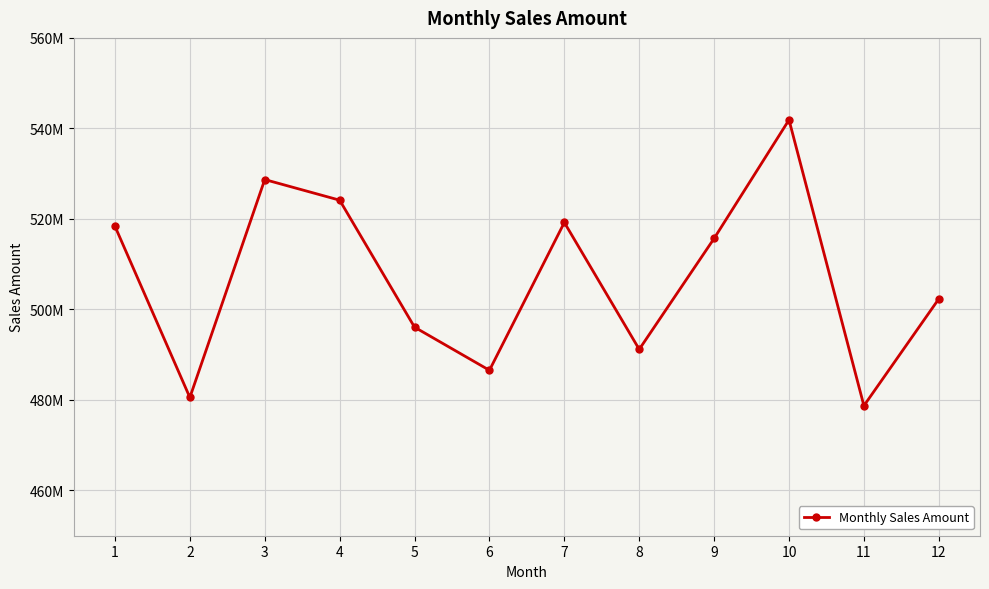

Is it true that the value at 12 is 253608276?

False